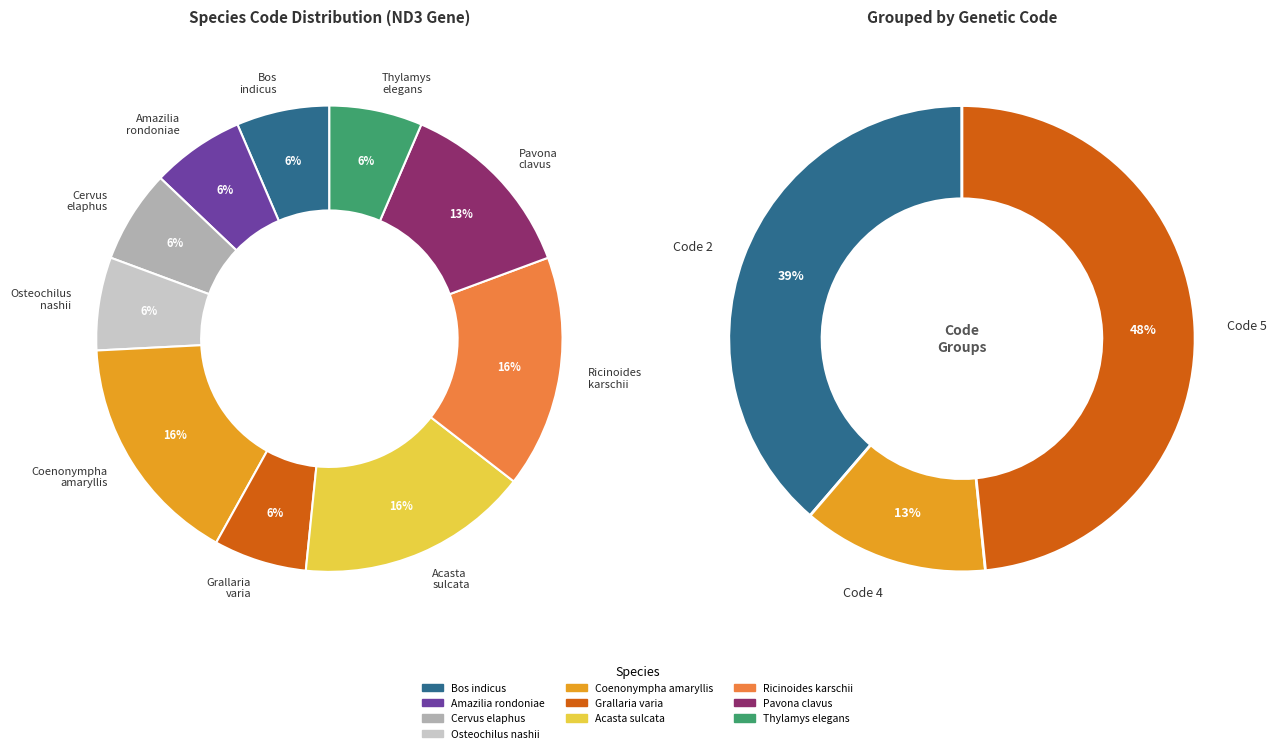

What portion of the pie excludes Pavona clavus?

87.1%